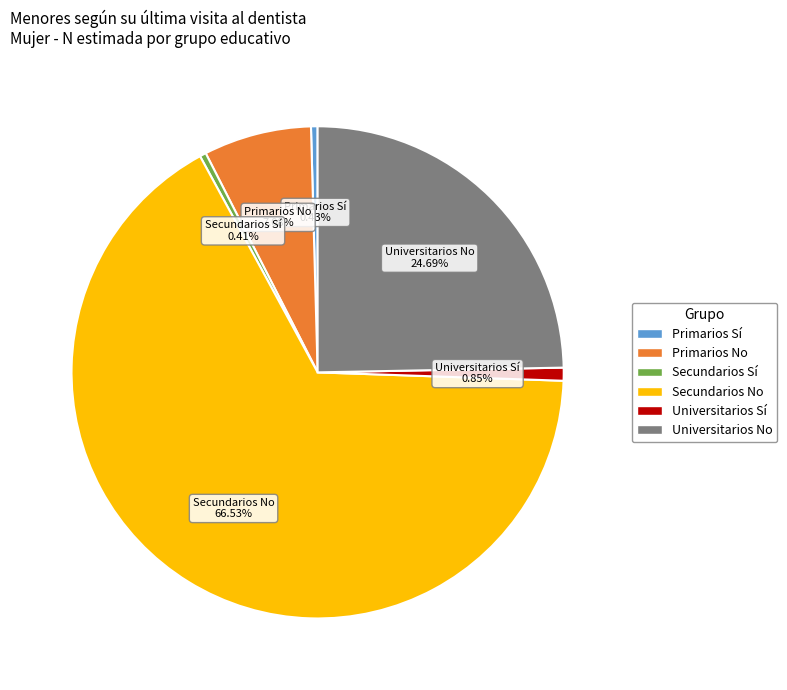

Is there any slice that represents more than half of the pie?

Yes